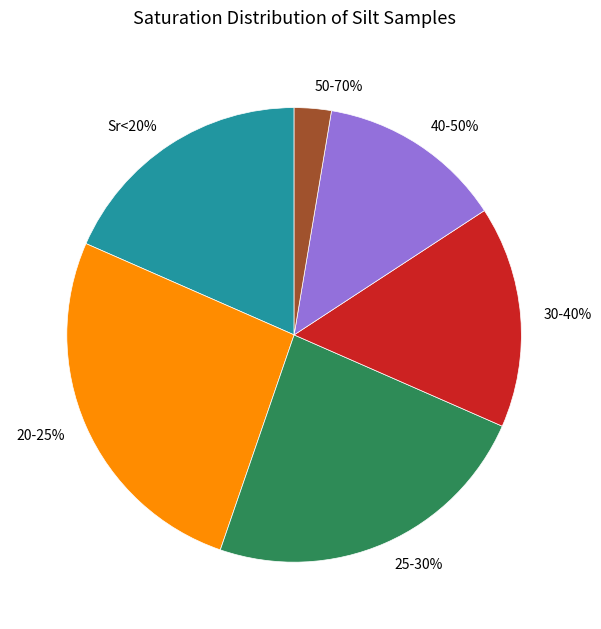

Combined, do 30 and 34 account for over 50%?

No